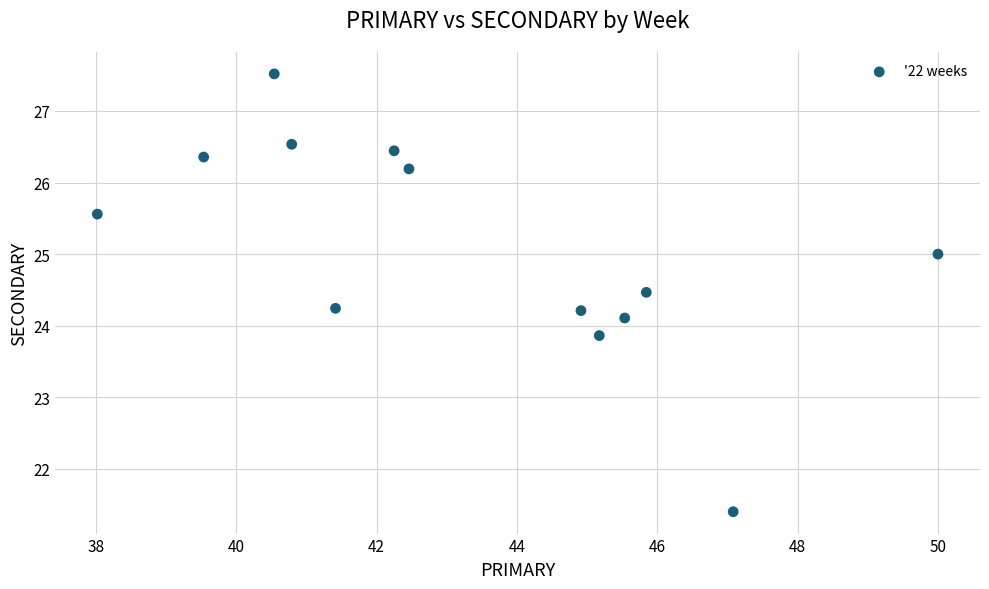

What is the range of X values (max minus min)?

12.0